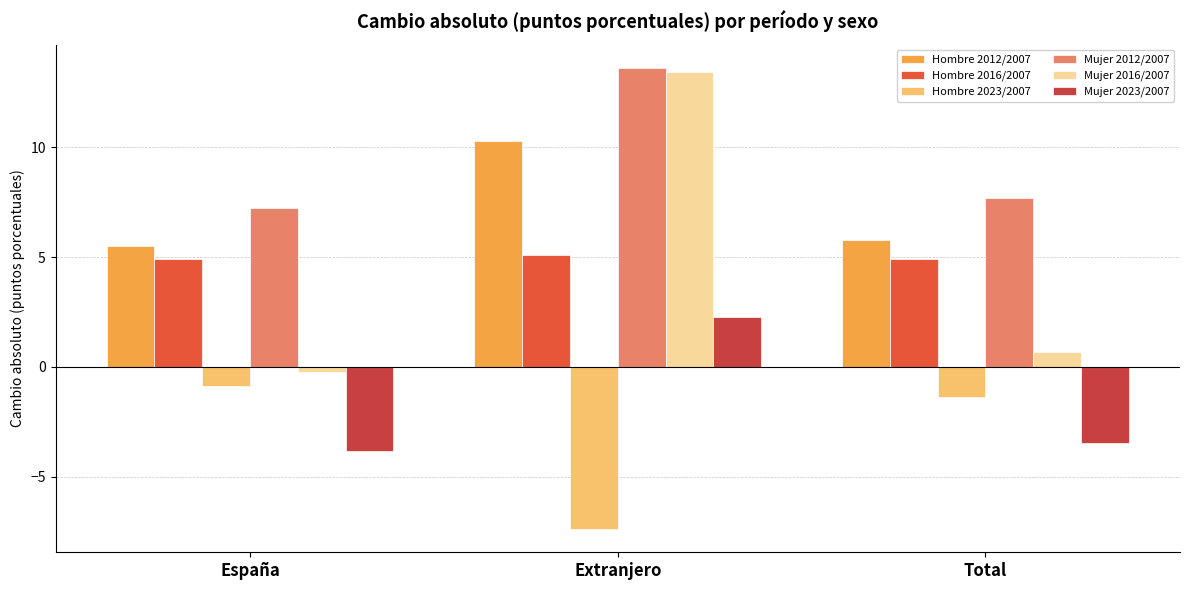

Which series has the widest spread of values?

Mujer 2016/2007